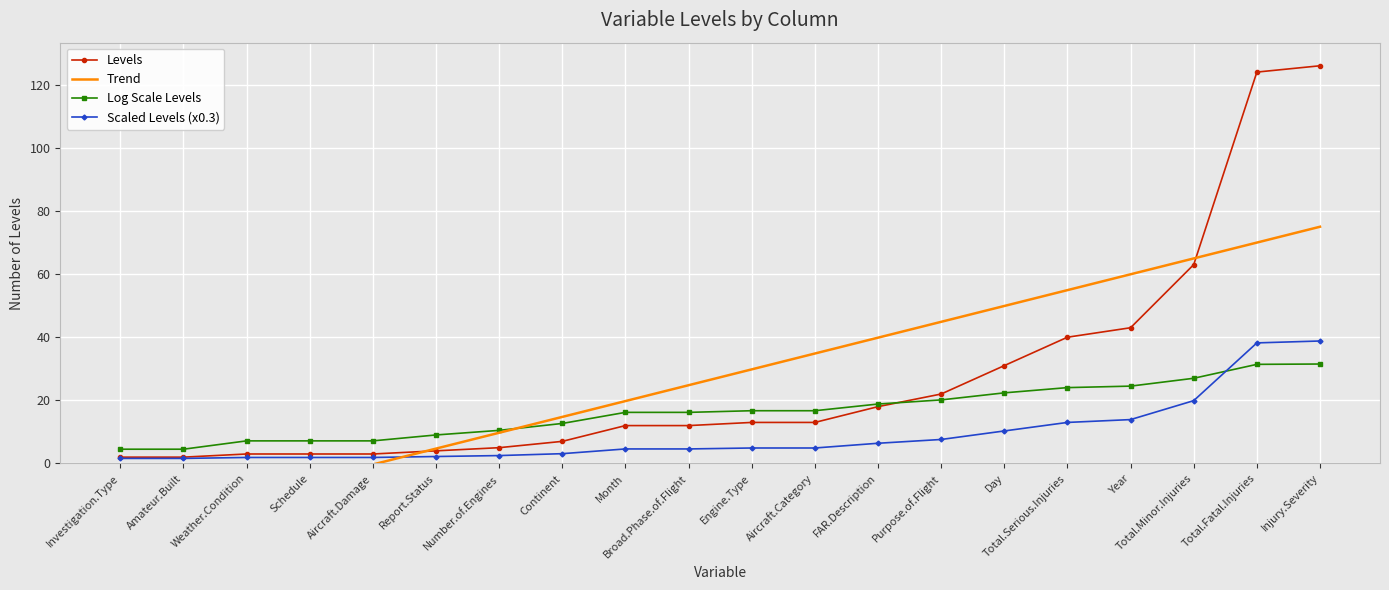

The value of Log Scale Levels at Aircraft.Category is 16.7. True or false?

True